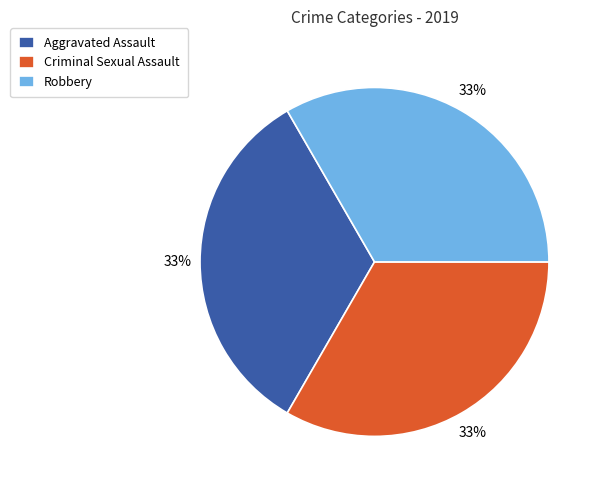

What percentage is the Aggravated Assault slice, to the nearest percent?

33%